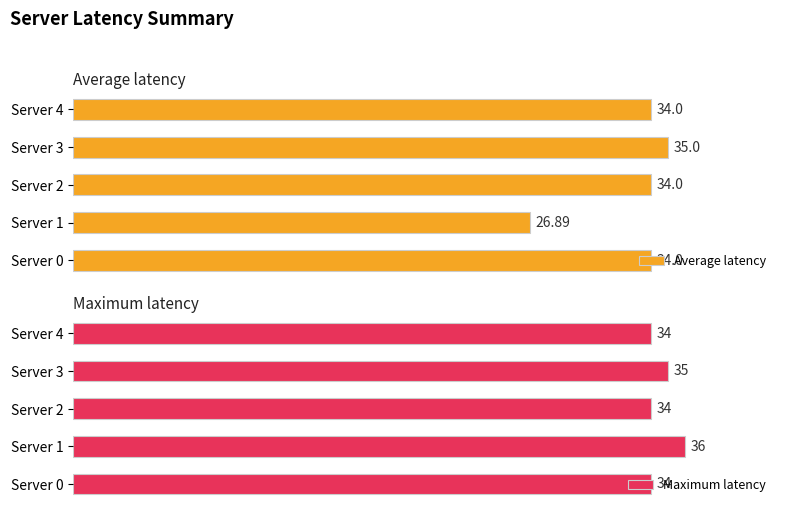

What is the average value of the Maximum latency series?

34.6